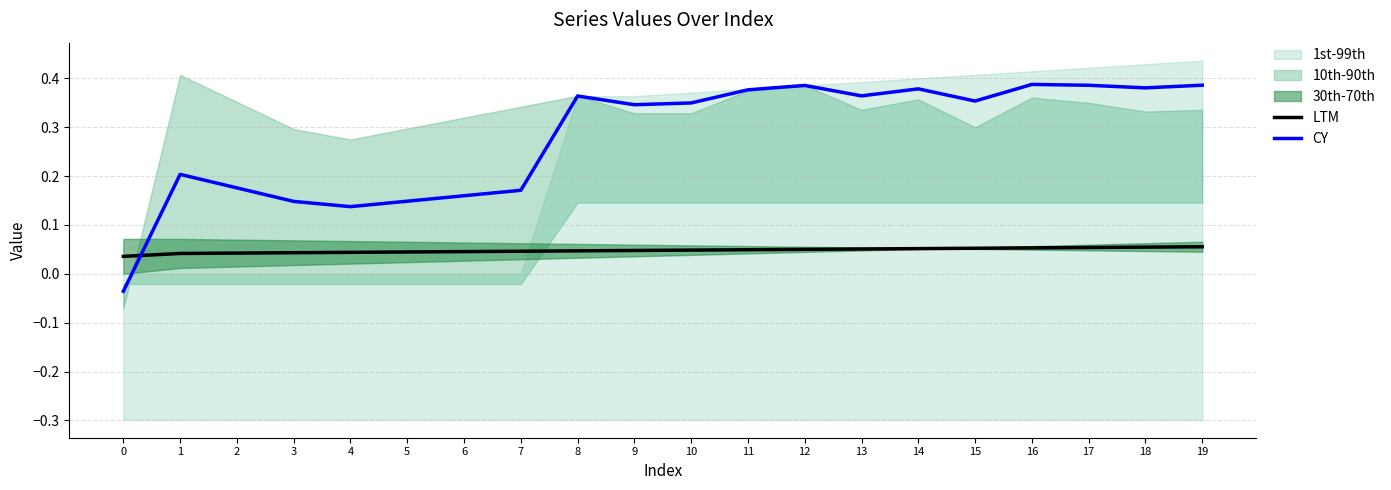

At which category is the sum across all series the highest?

19